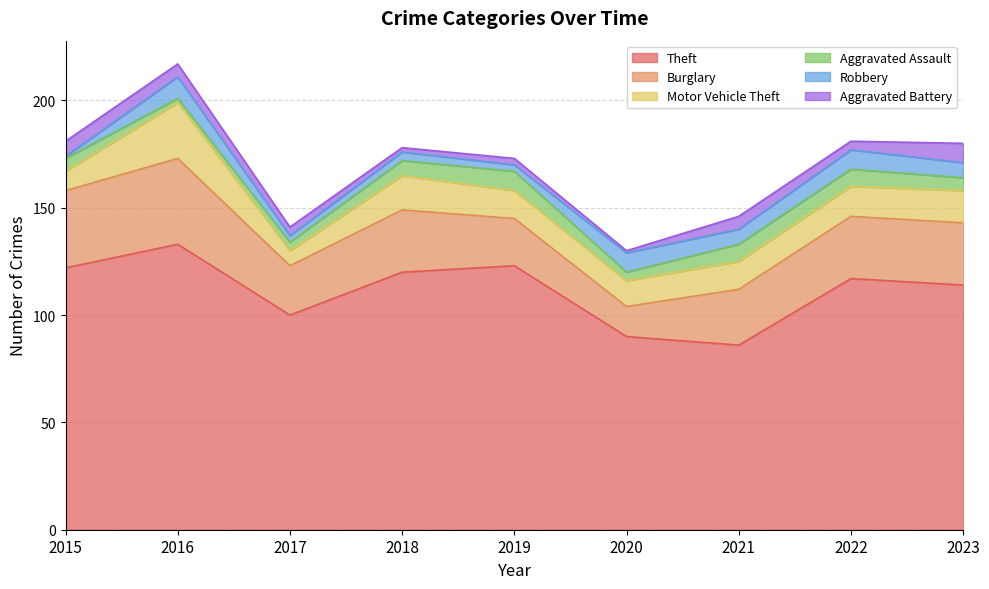

How many lines are shown in the chart?

6